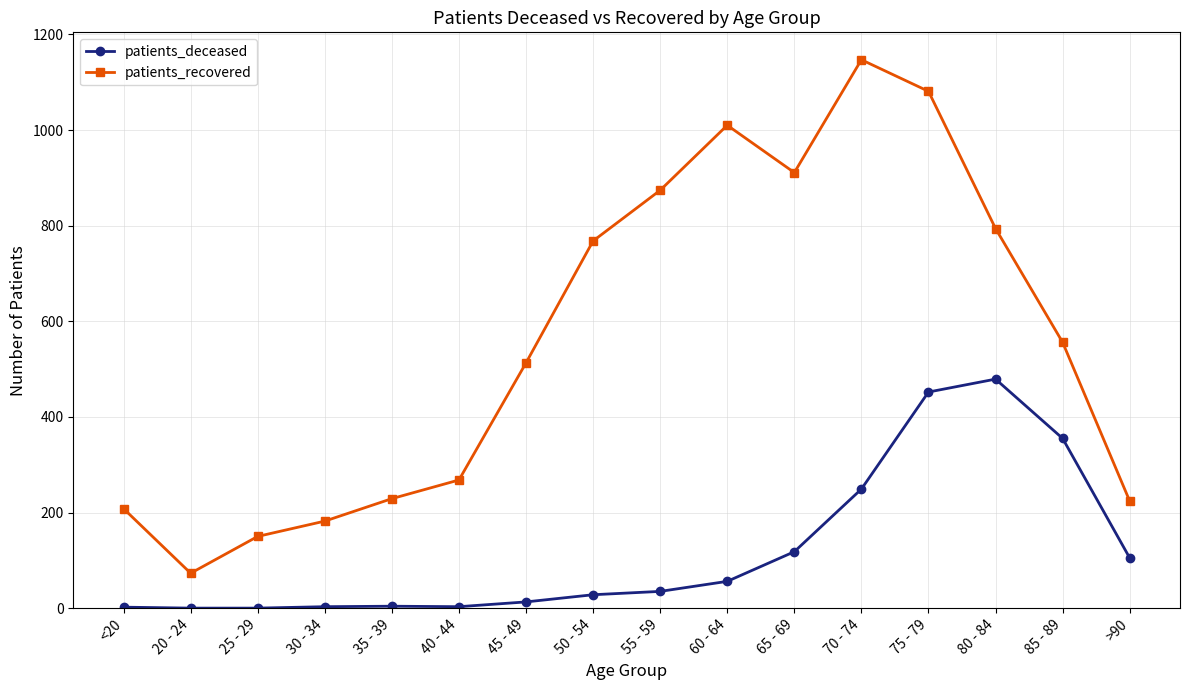

What is the highest value of the patients_recovered series?

1147